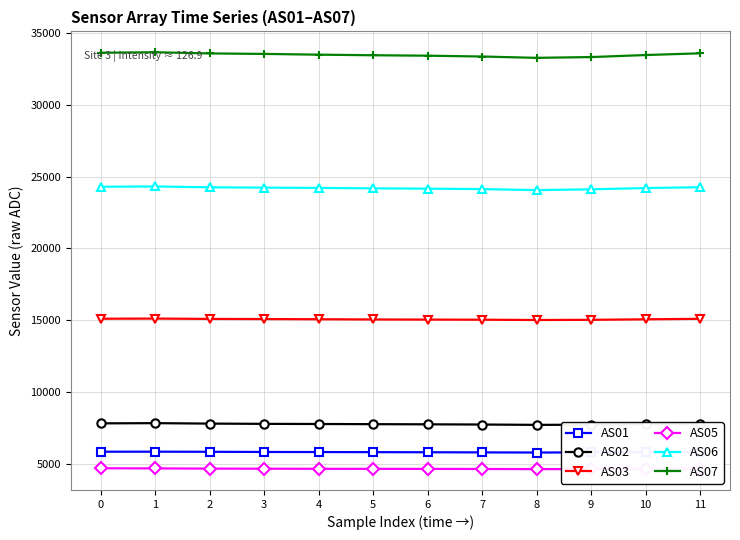

True or false: AS01 and AS03 intersect in this chart.

False